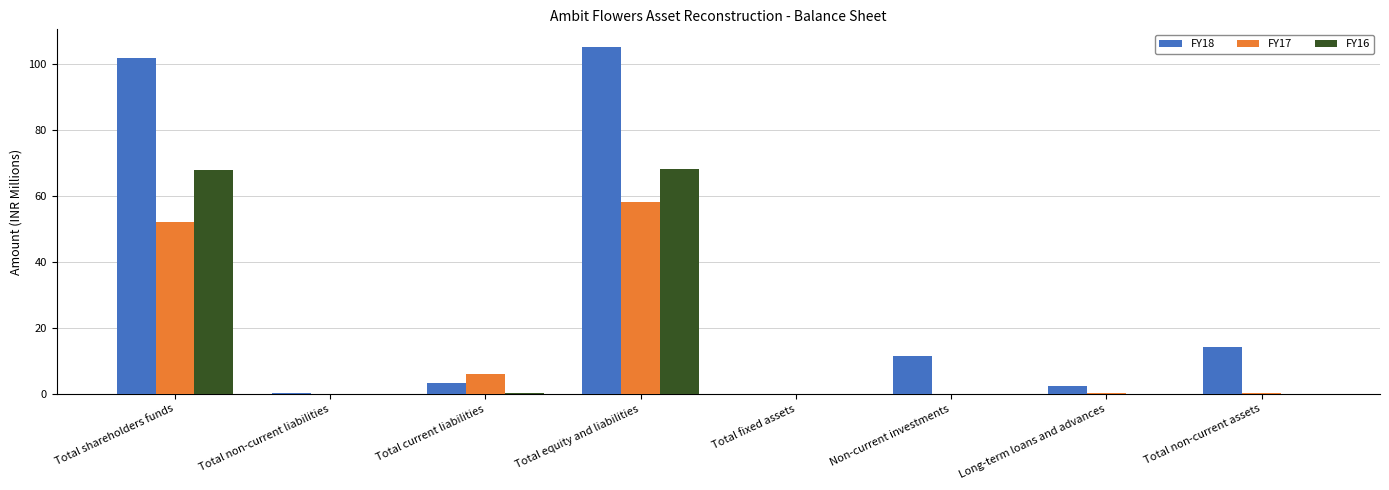

Which category has the highest value in the FY18 series?

Total equity and liabilities